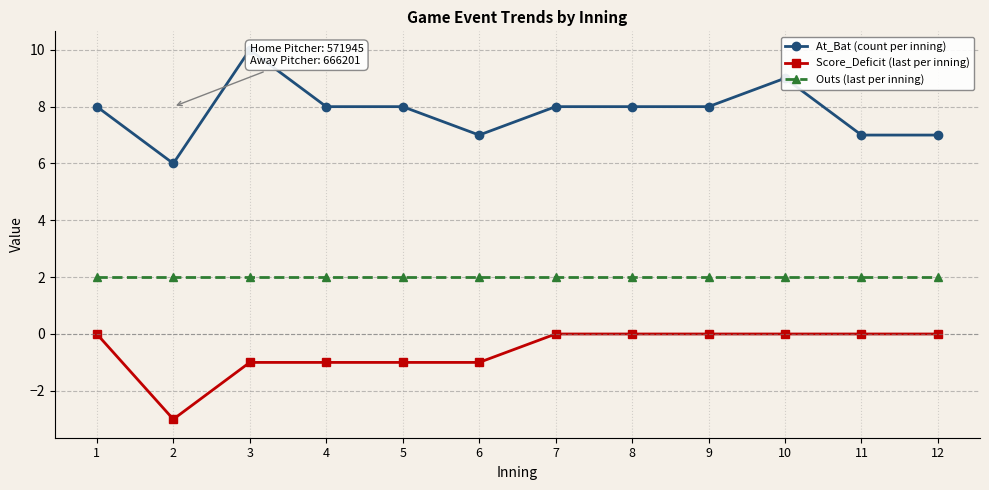

Which series has the largest range (max minus min)?

At_Bat (count per inning)